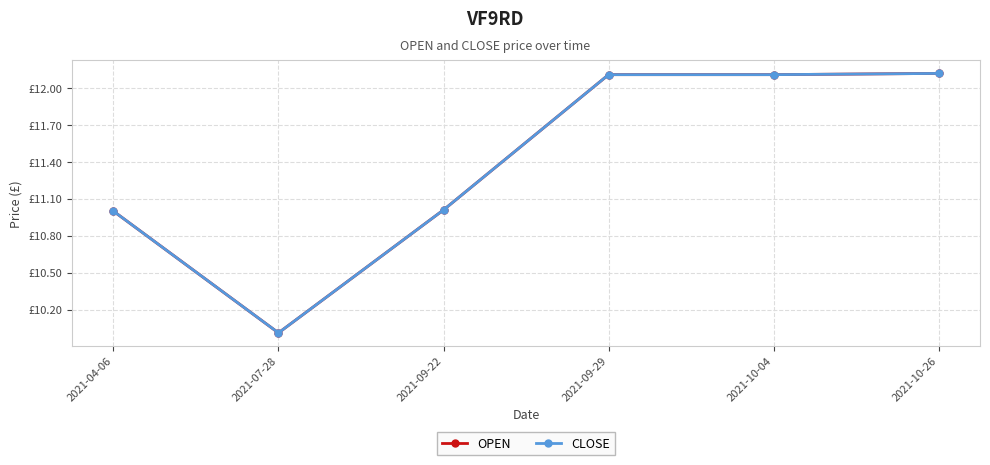

Reading left to right, transcribe all the data shown in this chart.

OPEN: 11.0	10.0	11.0	12.1	12.1	12.1
CLOSE: 11.0	10.0	11.0	12.1	12.1	12.1